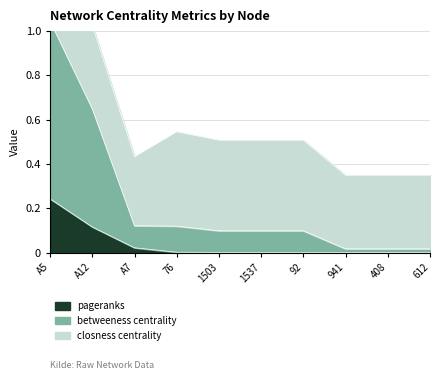

At which label does pageranks reach its peak?

A5